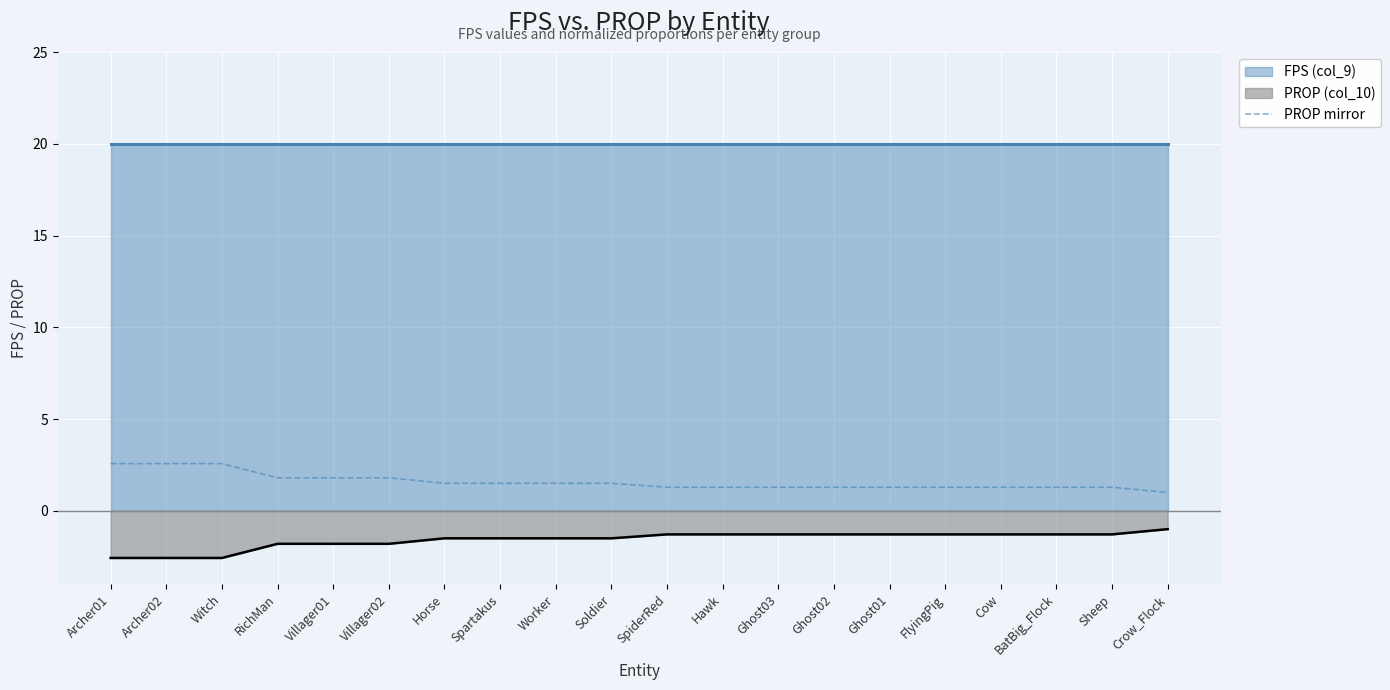

What is the sum of all values?

31.7